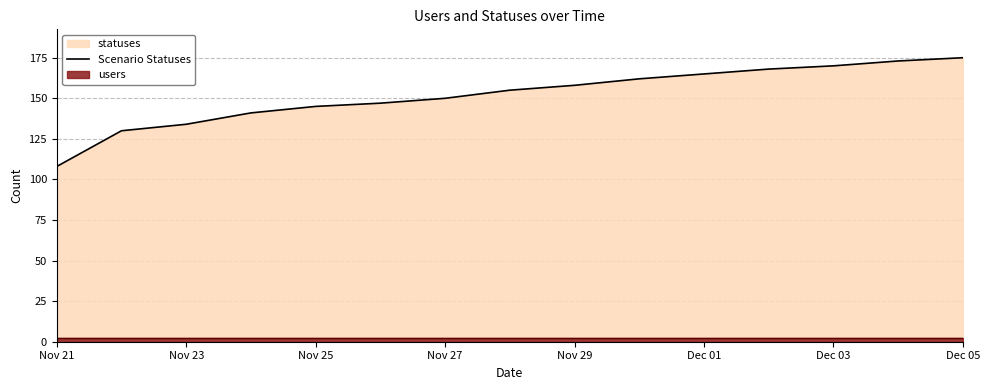

The Scenario Statuses series shows 134 at Nov 23. True or false?

True